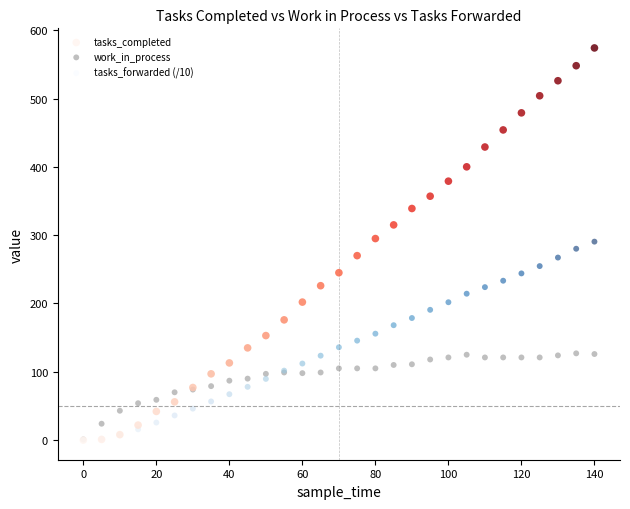

Which series has the widest spread of Y values?

tasks_completed